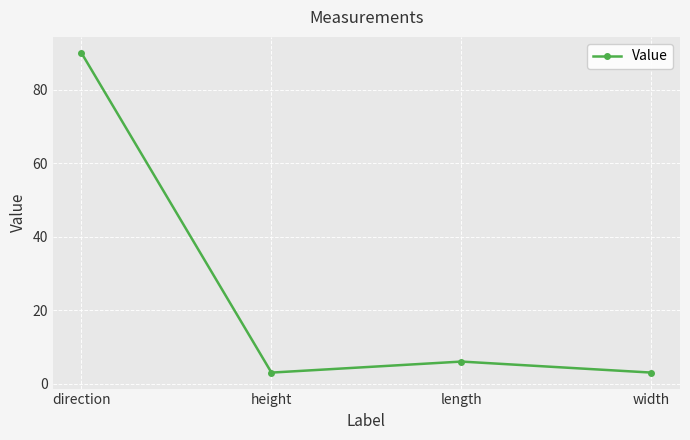

What is the change in value from direction to length?

-84